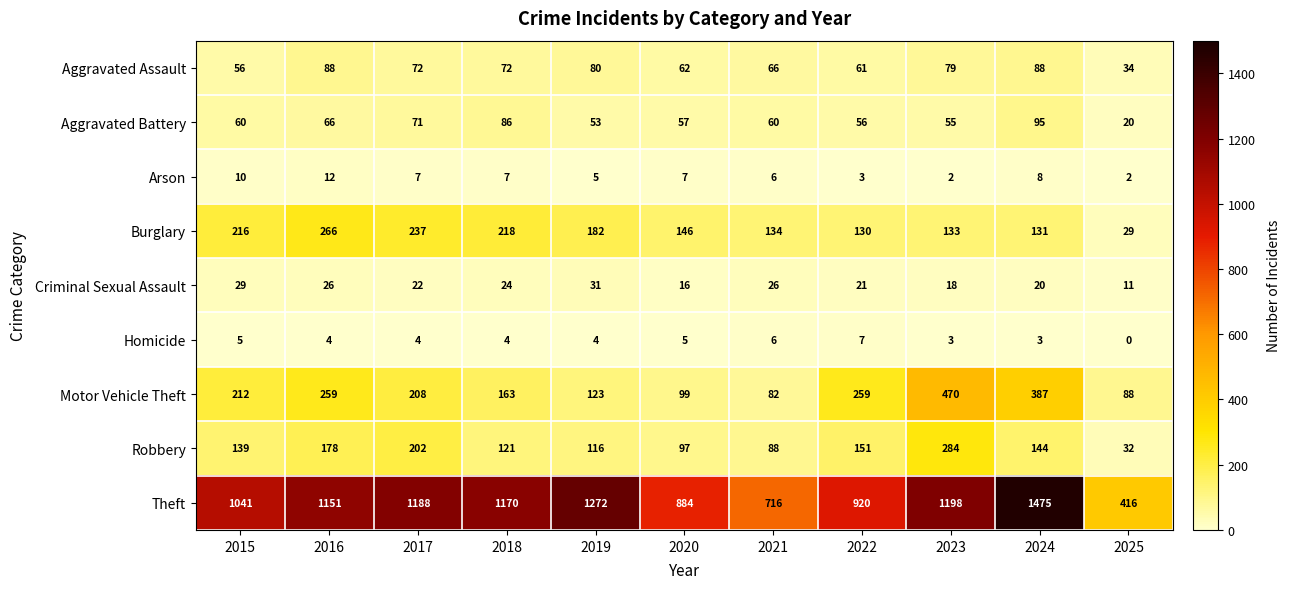

At how many categories does at least one series exceed 1043?

6